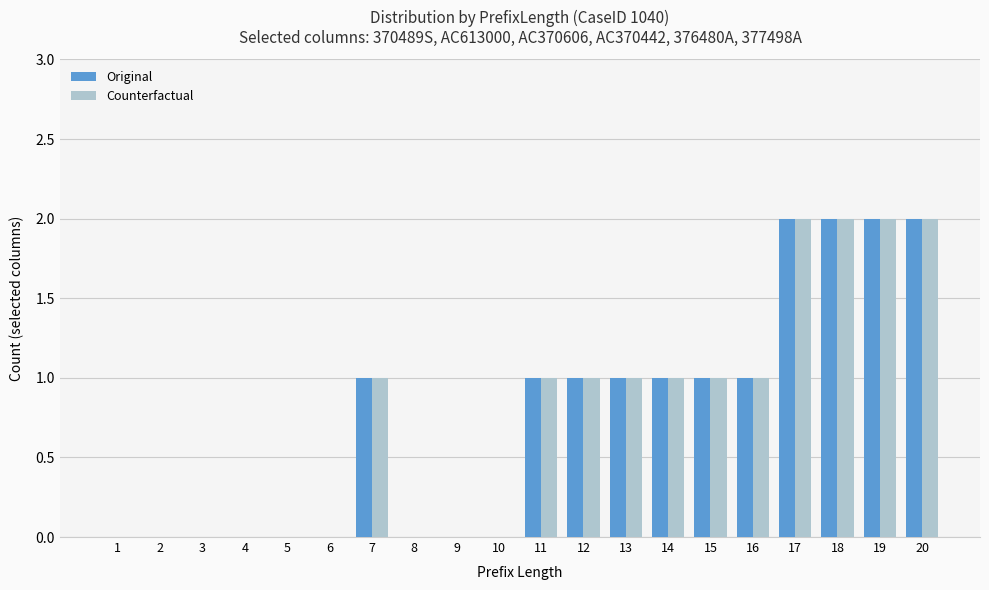

Does the chart contain stacked bars?

No